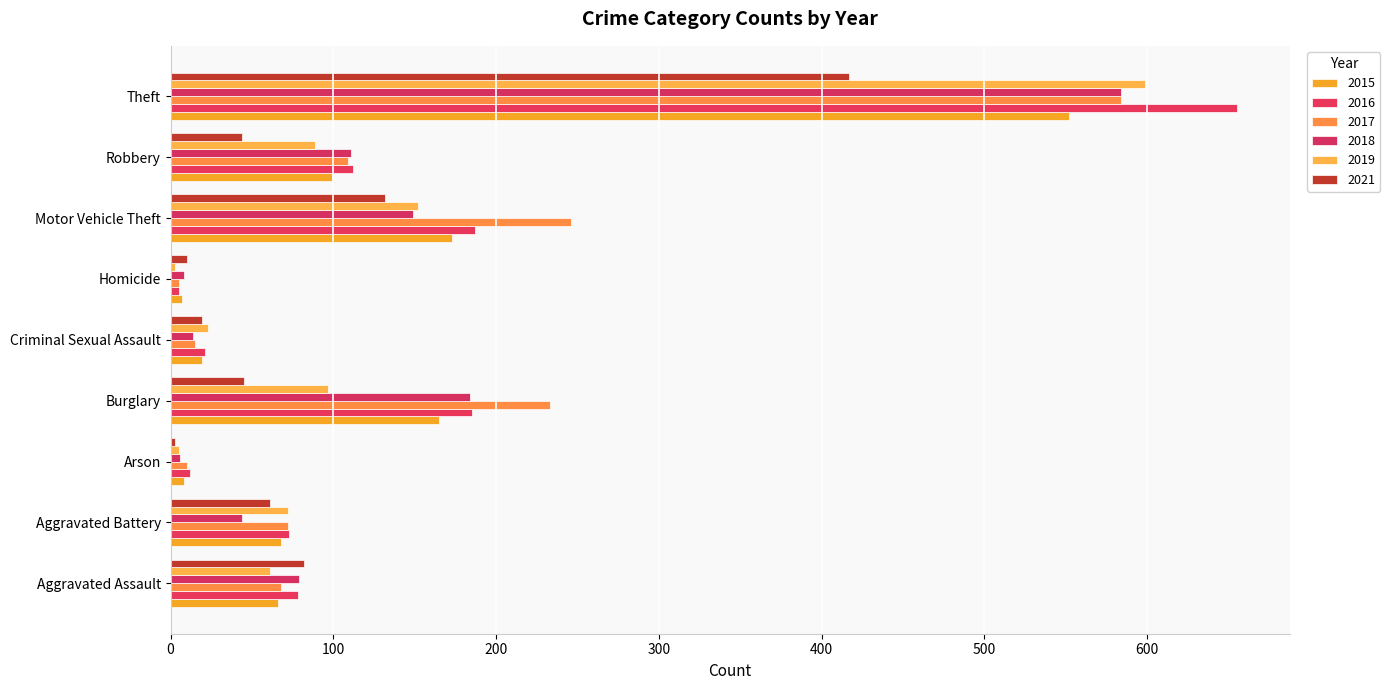

Which series changed the most between Aggravated Assault and Motor Vehicle Theft?

2017